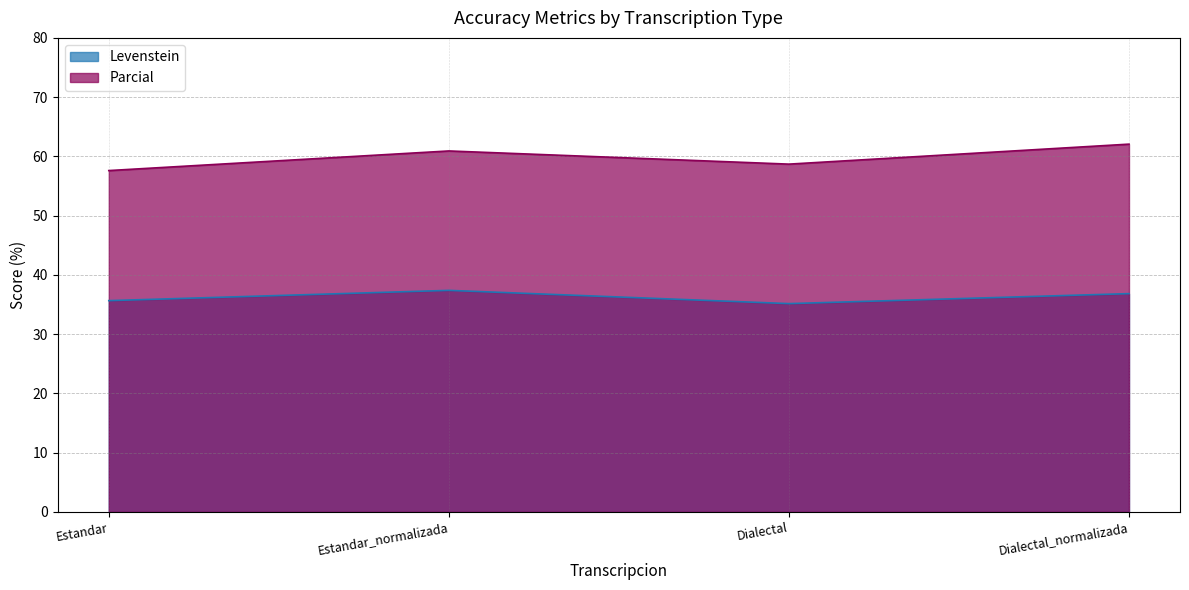

What is the label of the 4th point from the left?

Dialectal_normalizada